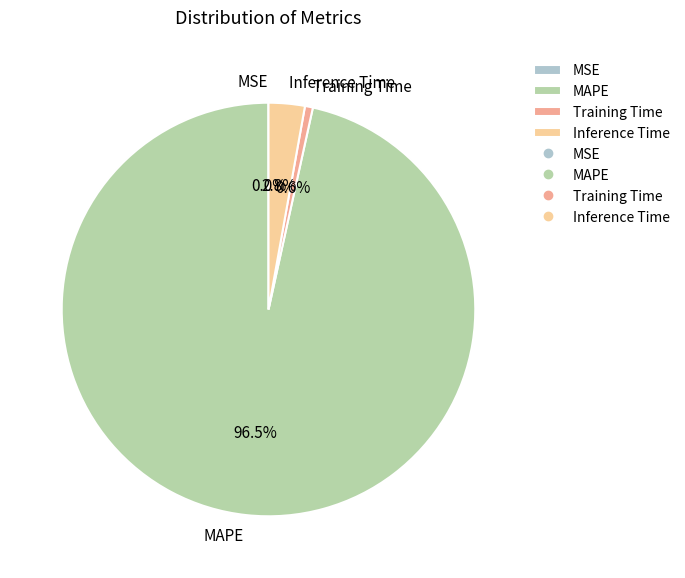

Between Training Time and Inference Time, which is larger?

Inference Time